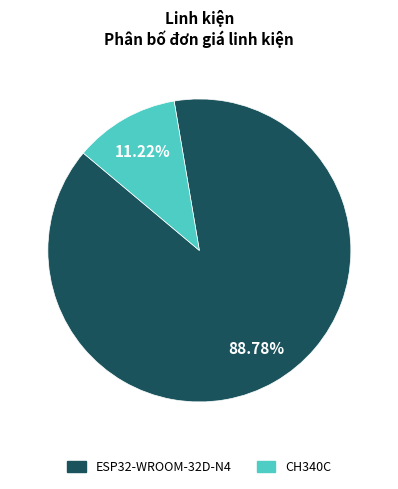

How many segments does this pie chart have?

2